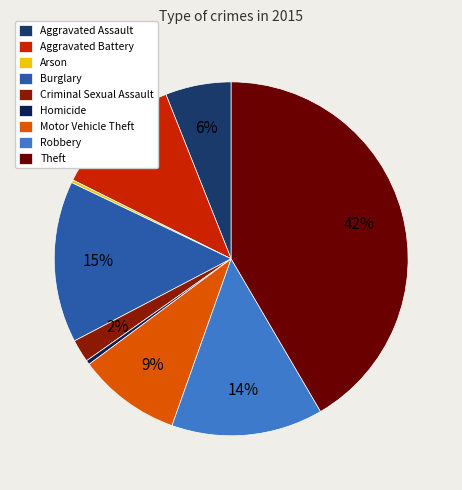

Is Criminal Sexual Assault the majority of the pie?

No